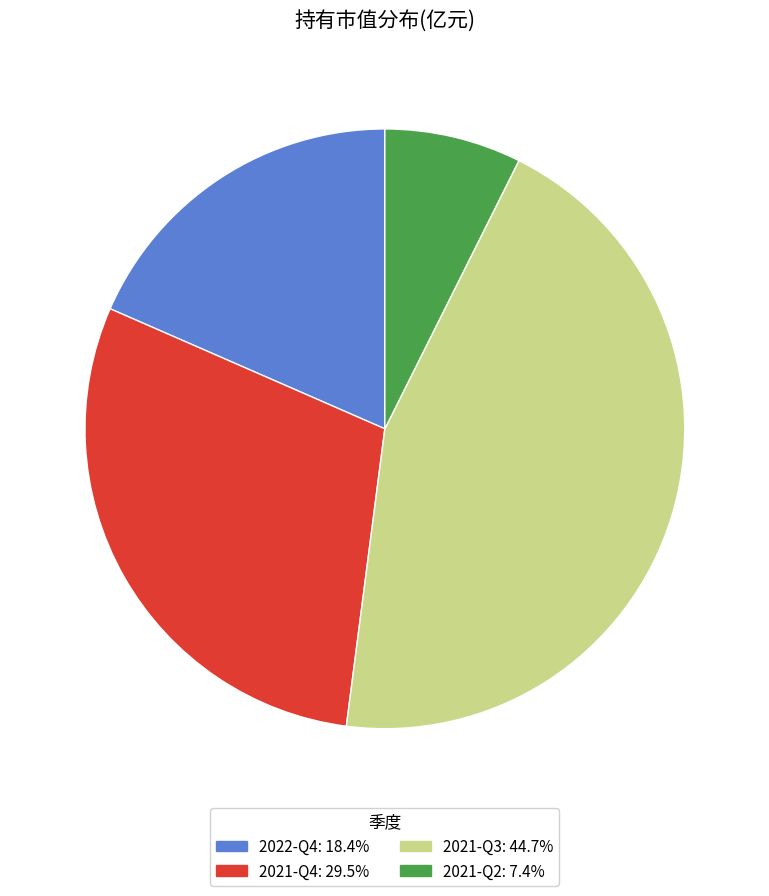

Which has a higher value, 2021-Q3 or 2021-Q2?

2021-Q3